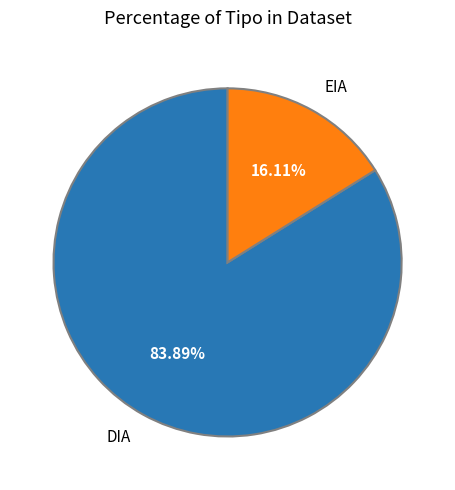

Which category has the biggest portion of the pie?

DIA